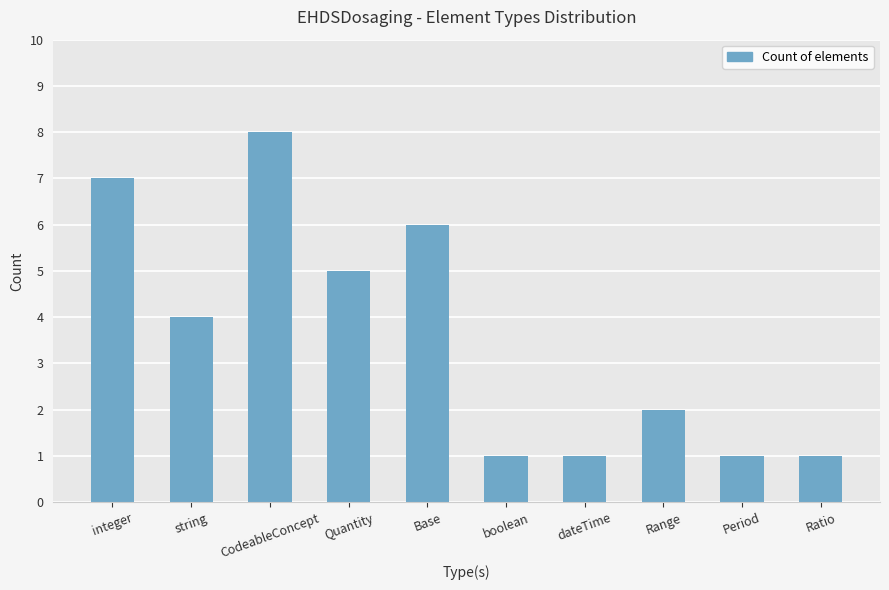

The chart shows a value of 0 at Range. True or false?

False